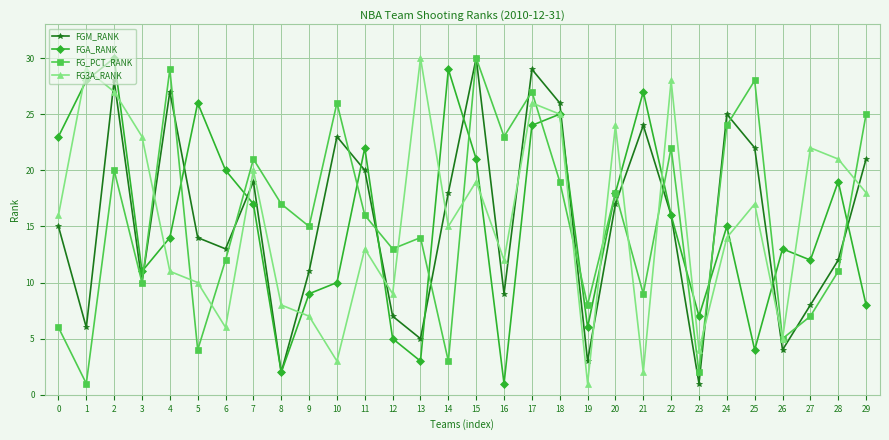

Reading left to right, what are all the values shown in this chart?

FGM_RANK: 15	6	28	10	27	14	13	19	2	11	23	20	7	5	18	30	9	29	26	3	17	24	16	1	25	22	4	8	12	21
FGA_RANK: 23	28	30	11	14	26	20	17	2	9	10	22	5	3	29	21	1	24	25	6	18	27	16	7	15	4	13	12	19	8
FG_PCT_RANK: 6	1	20	10	29	4	12	21	17	15	26	16	13	14	3	30	23	27	19	8	18	9	22	2	24	28	5	7	11	25
FG3A_RANK: 16	29	27	23	11	10	6	20	8	7	3	13	9	30	15	19	12	26	25	1	24	2	28	4	14	17	5	22	21	18